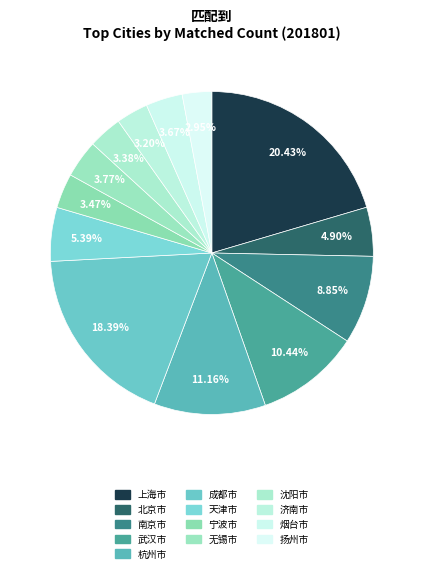

Do 沈阳市 and 成都市 together represent more than half of the pie?

No